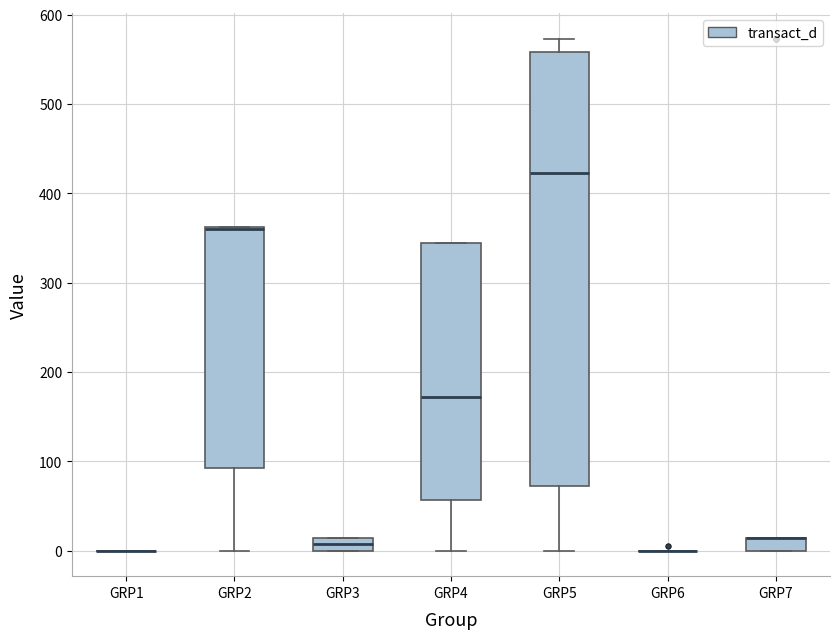

Comparing the boxes themselves (not the whiskers), which one is the tallest?

GRP5